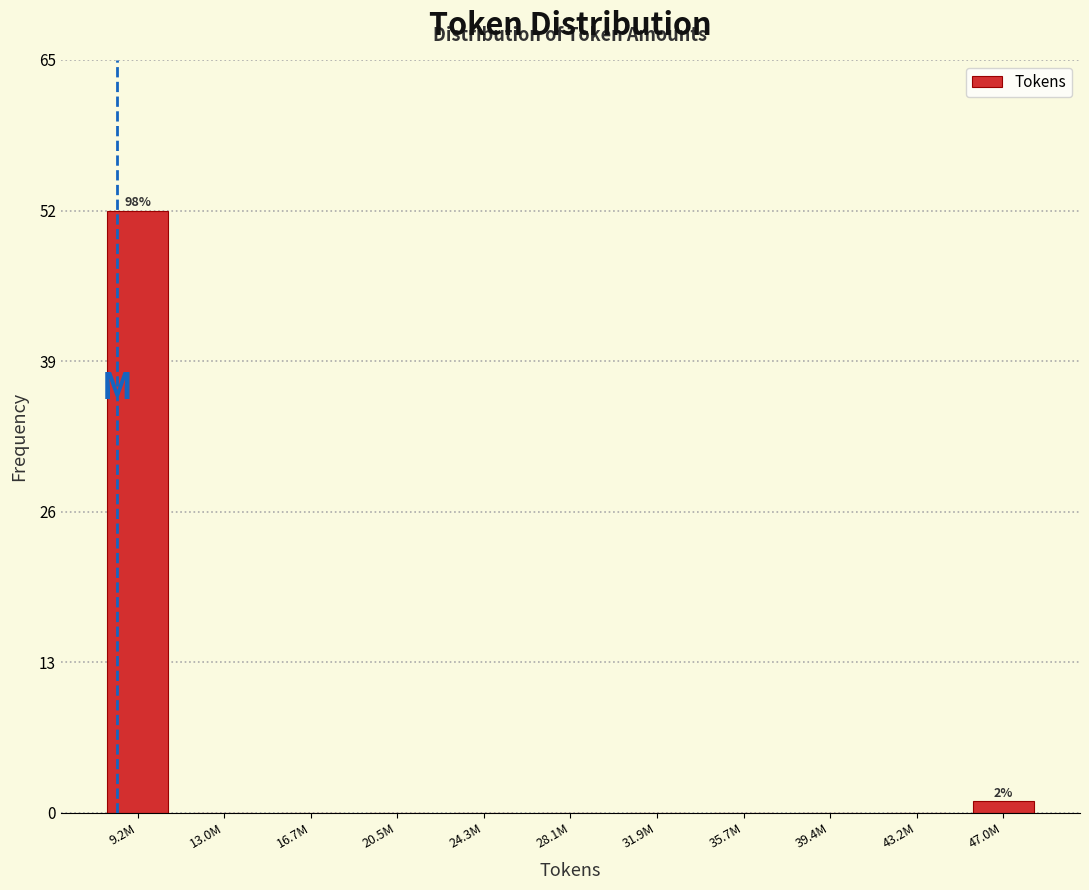

Reading left to right, what are all the values shown in this chart?

9.2M=52	13.0M=0	16.7M=0	20.5M=0	24.3M=0	28.1M=0	31.9M=0	35.7M=0	39.4M=0	43.2M=0	47.0M=1